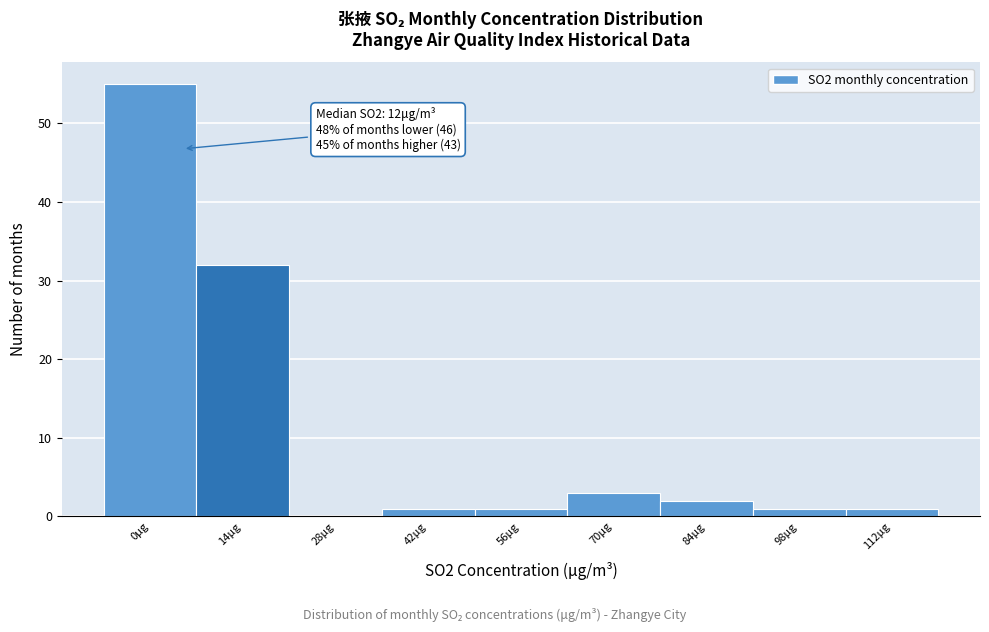

Reading left to right, extract all data points from this chart.

0μg=55	14μg=32	28μg=0	42μg=1	56μg=1	70μg=3	84μg=2	98μg=1	112μg=1